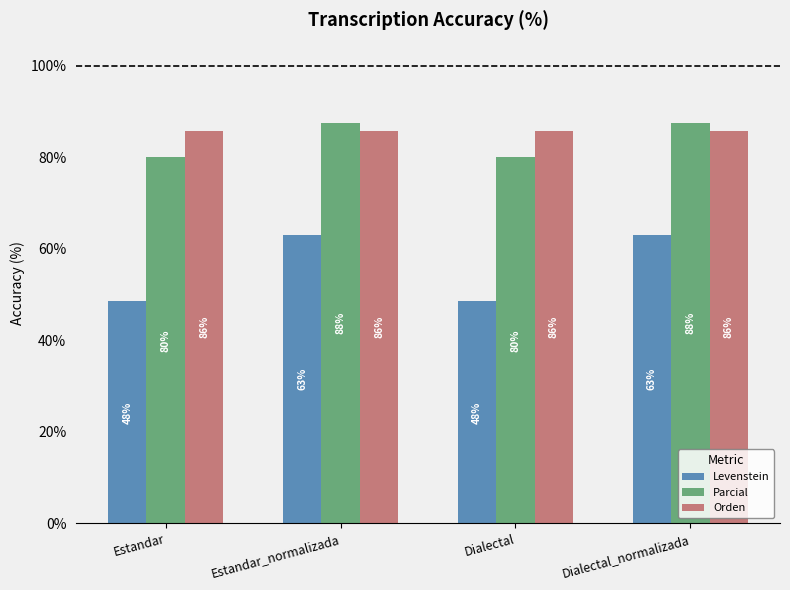

Rank the series at Dialectal_normalizada from lowest to highest value.

Levenstein, Orden, Parcial